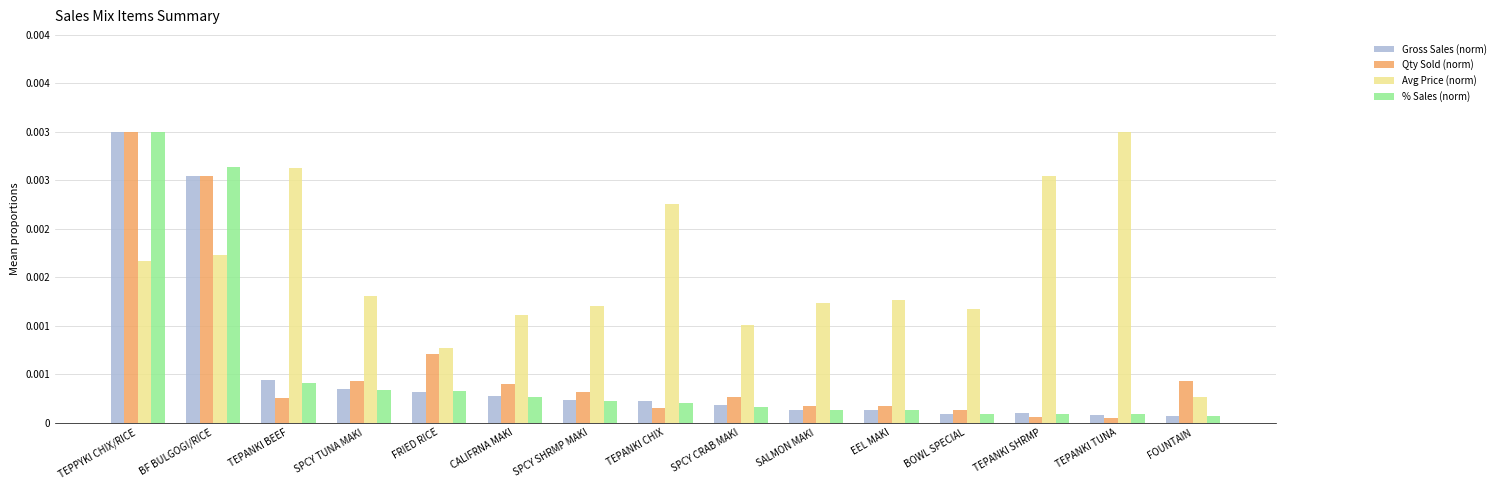

Rank the categories by Avg Price (norm) value from highest to lowest.

TEPANKI TUNA, TEPANKI BEEF, TEPANKI SHRMP, TEPANKI CHIX, BF BULGOGI/RICE, TEPPYKI CHIX/RICE, SPCY TUNA MAKI, EEL MAKI, SALMON MAKI, SPCY SHRMP MAKI, BOWL SPECIAL, CALIFRNA MAKI, SPCY CRAB MAKI, FRIED RICE, FOUNTAIN